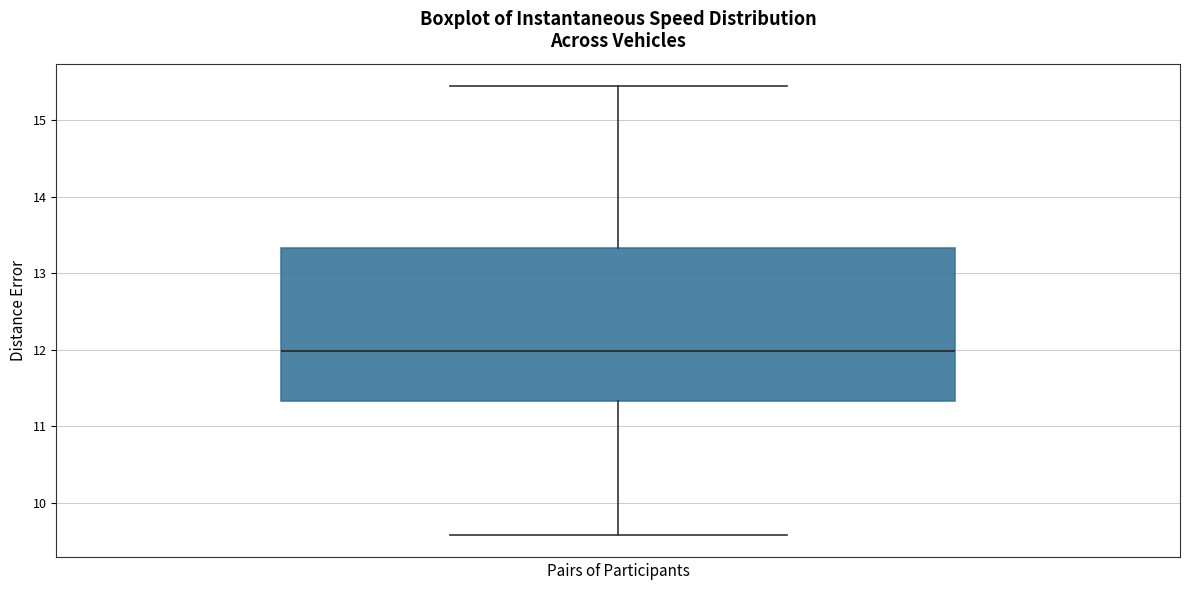

Where is the lower edge of the box on the y-axis? The values are not printed on the chart, so give them approximately, as read against the axis.

11.3